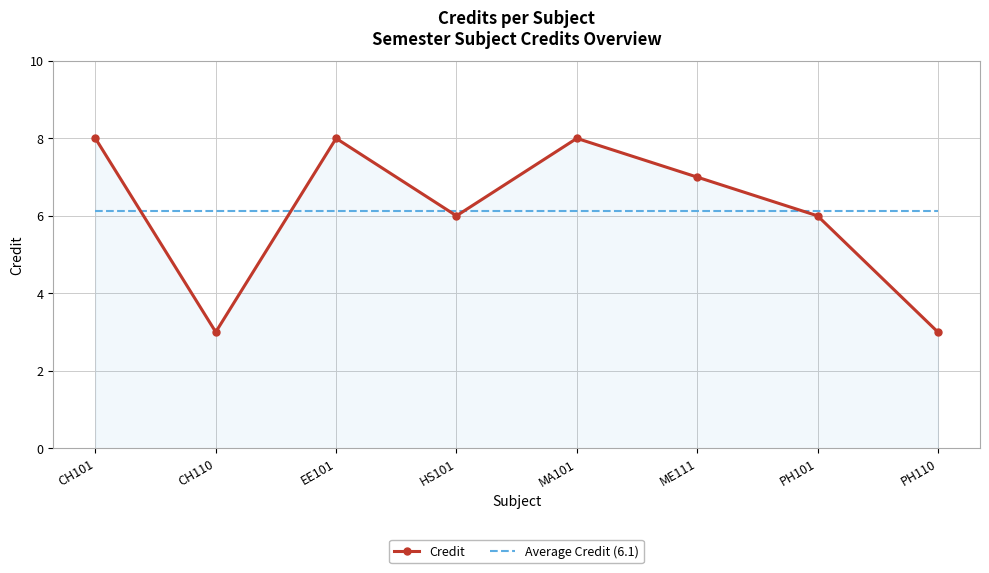

What is the minimum value for Credit?

3.0